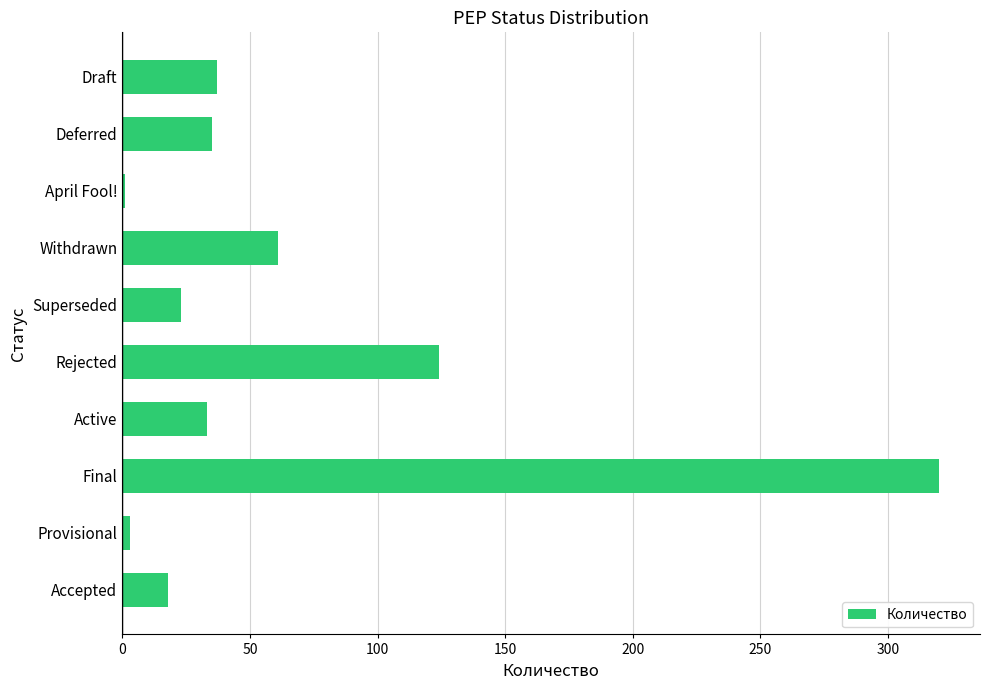

What is the sum of all values?

655